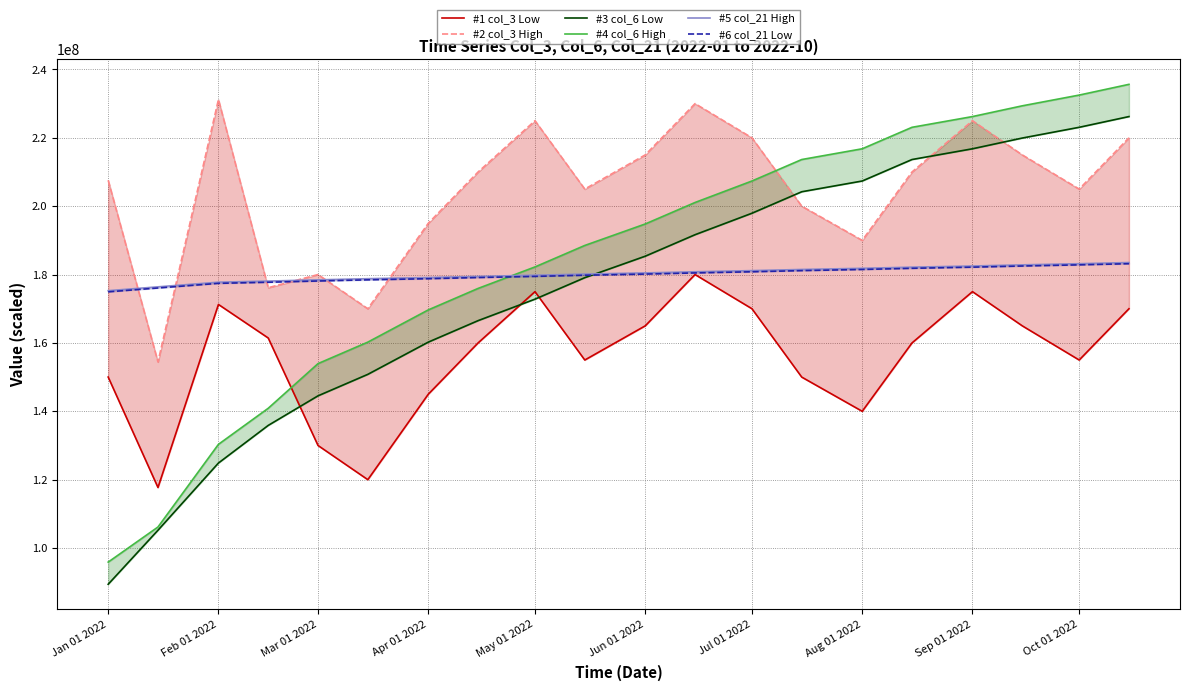

Rank the series at Aug 01 2022 from highest to lowest value.

#4 col_6 High, #3 col_6 Low, #2 col_3 High, #5 col_21 High, #6 col_21 Low, #1 col_3 Low